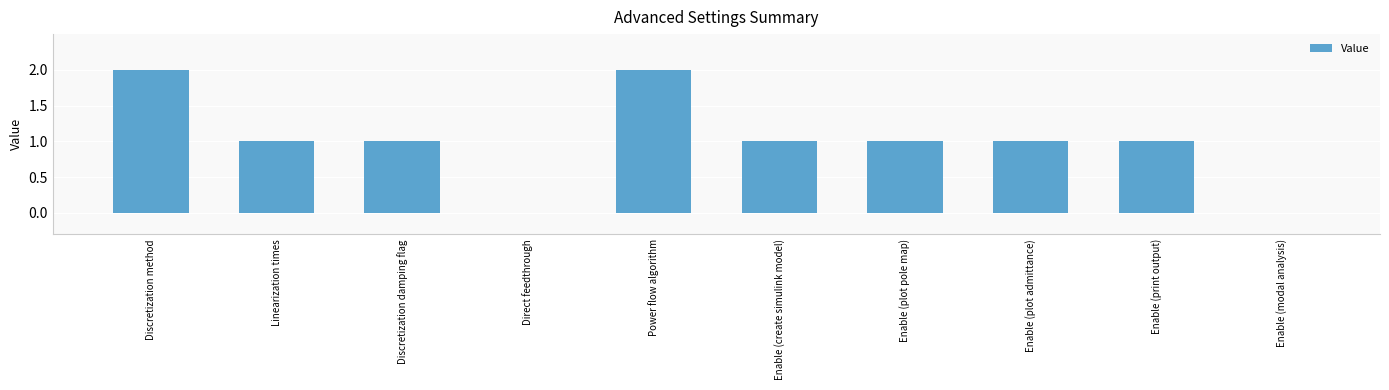

Reading right to left, what are all the values shown in this chart?

0	1	1	1	1	2	0	1	1	2